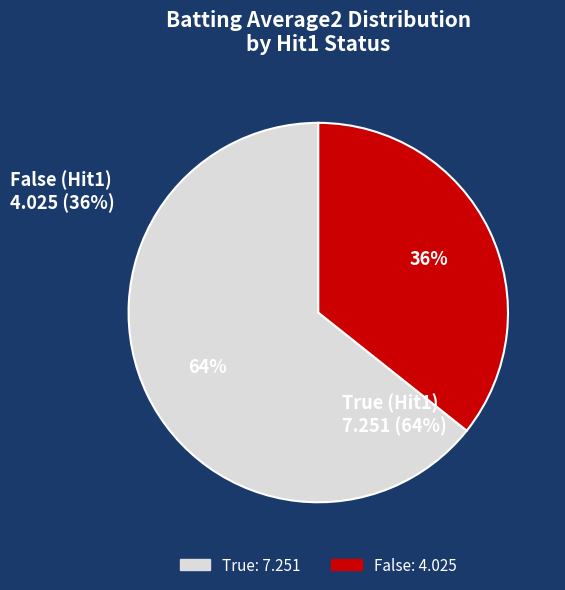

Which slice represents more than half of the pie?

True